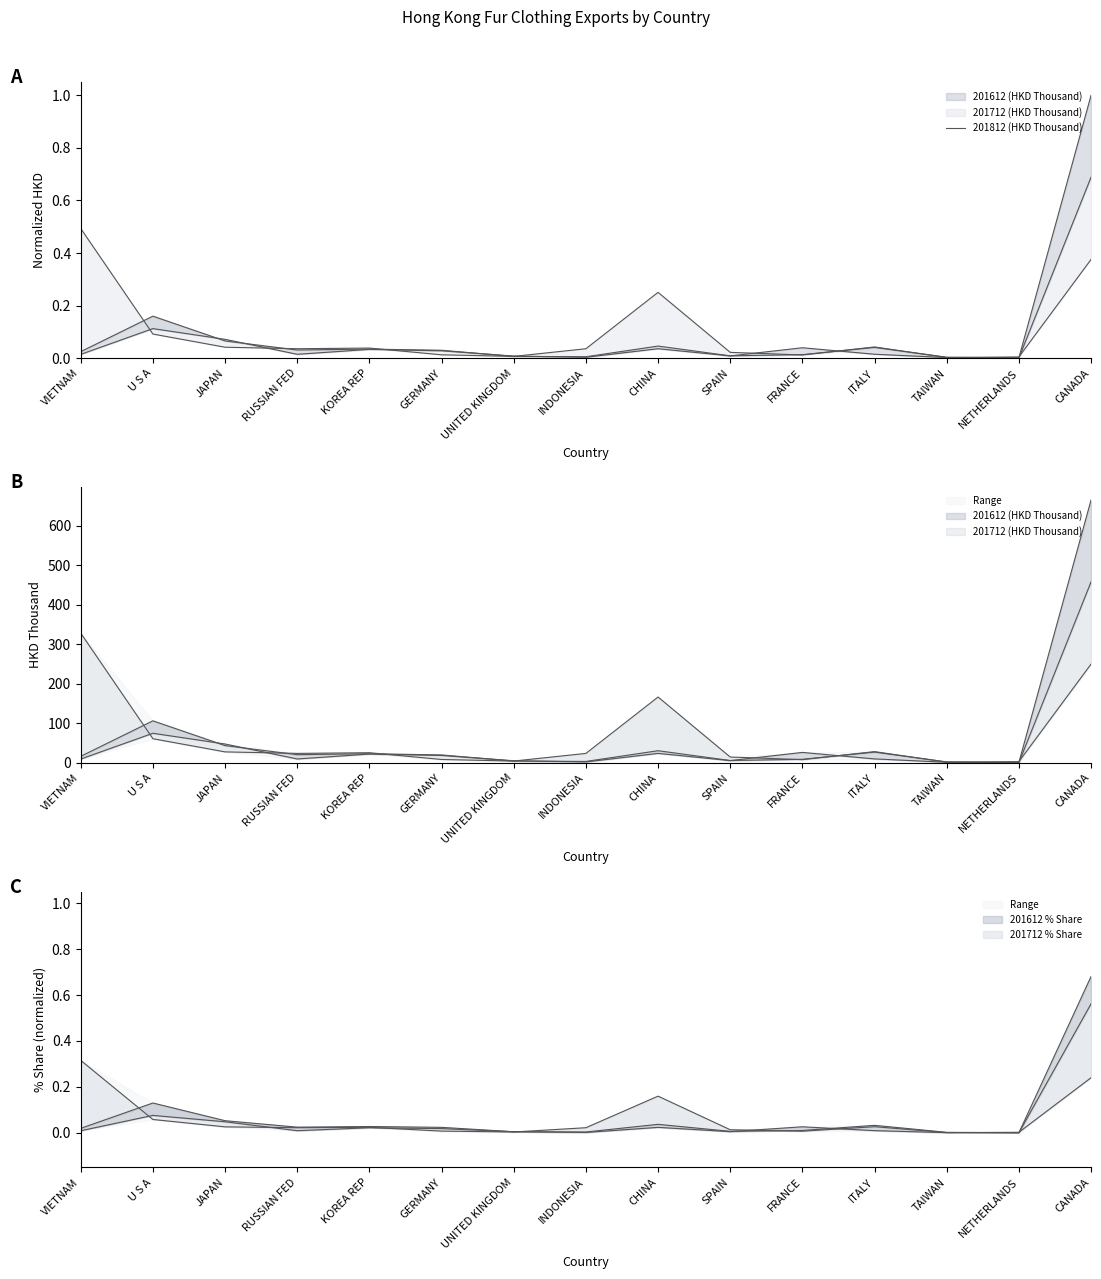

What is the sum of all values?

1.4